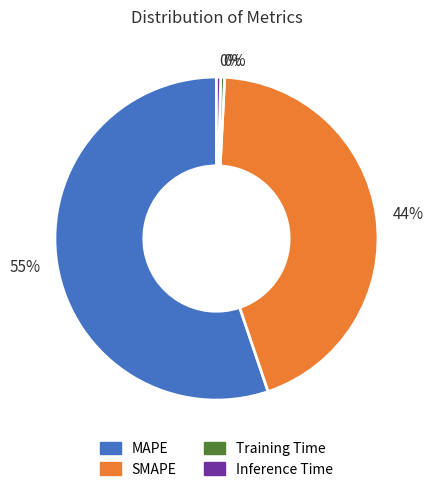

How many slices are in this pie chart?

4